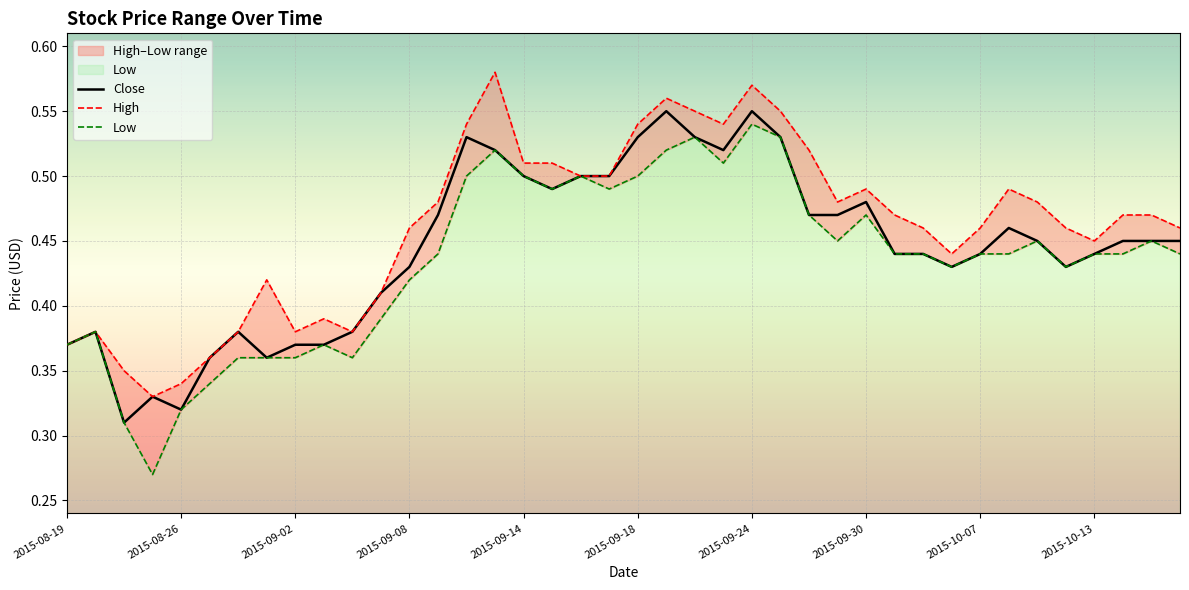

True or false: High and Low intersect in this chart.

False